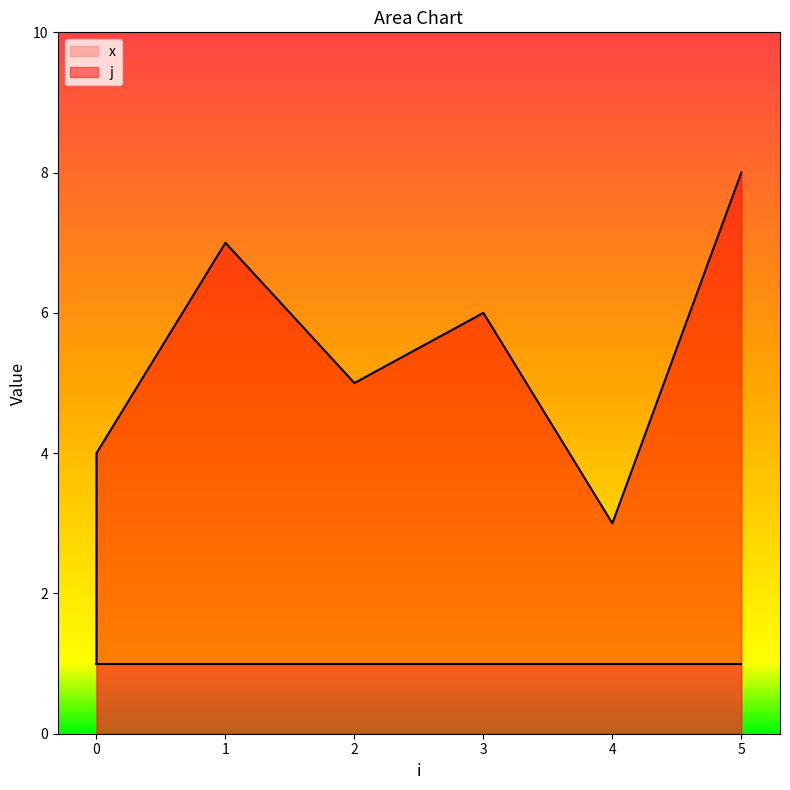

How many points are lower than both their immediate neighbors (excluding endpoints)?

2